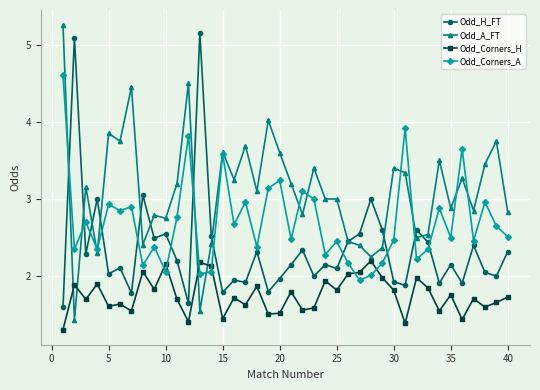

How many distinct data groups are displayed?

4